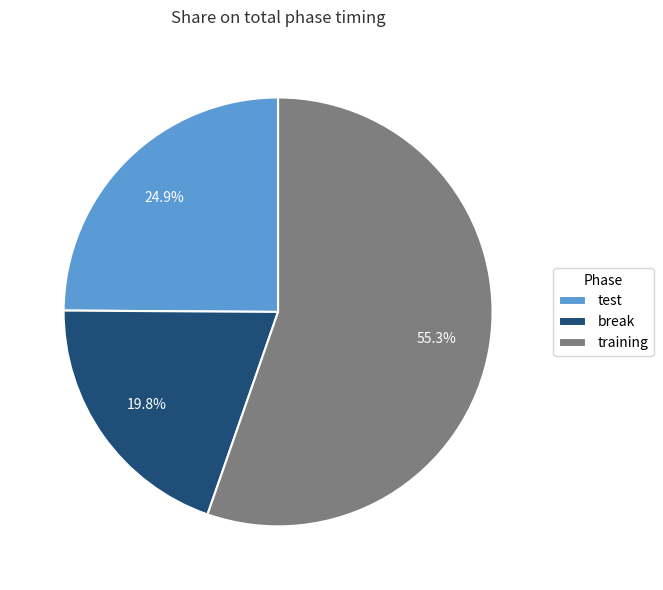

Which has a higher value, training or test?

training